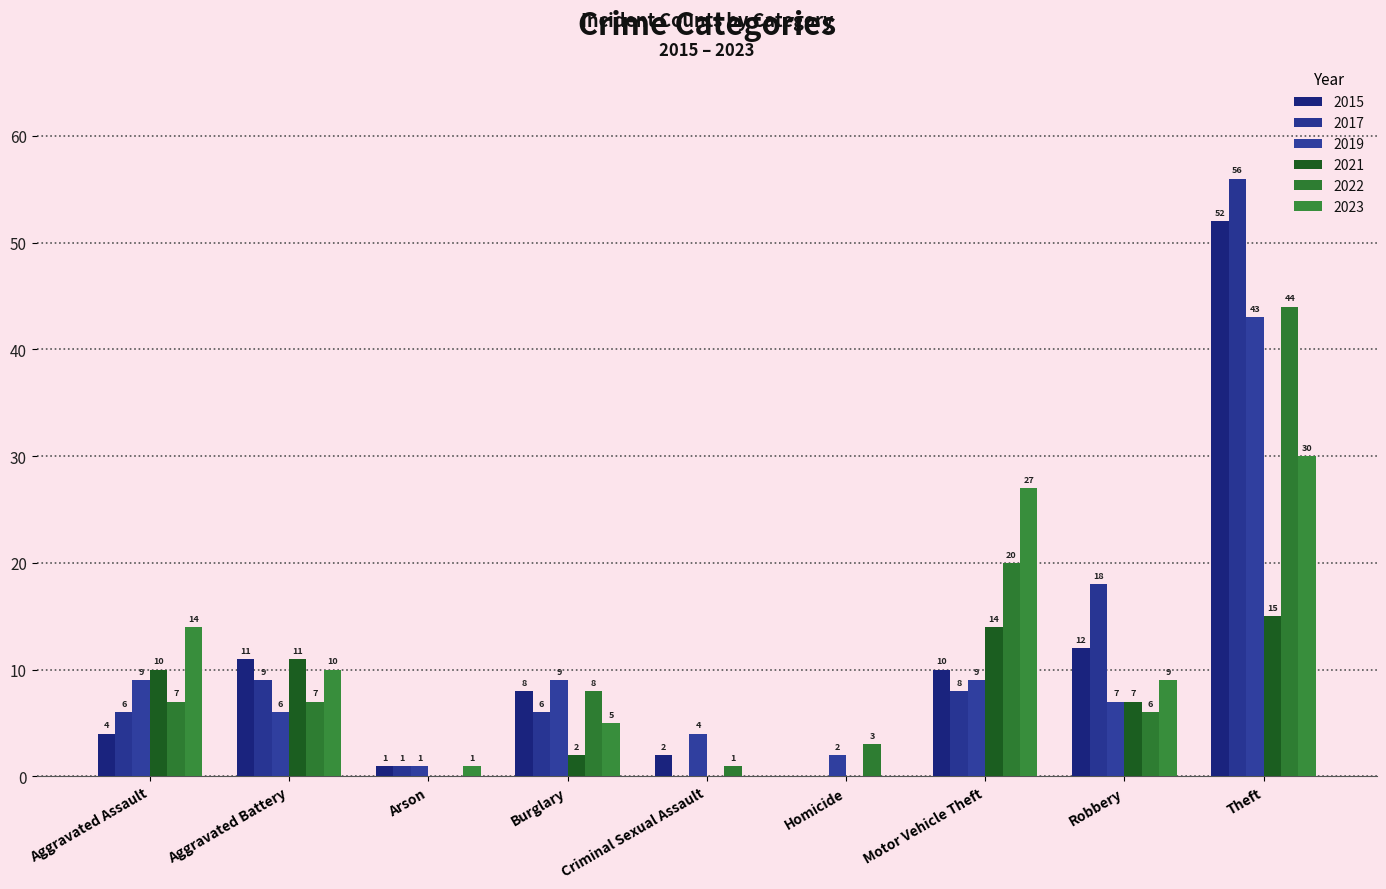

How many data points does each series have?

9